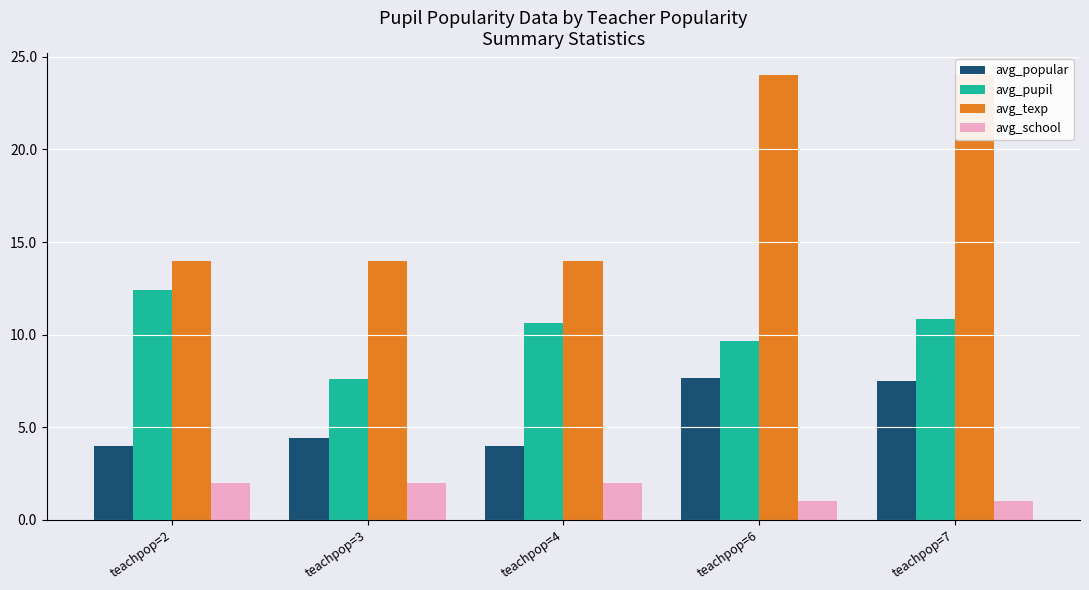

How many data points in avg_texp are above 14?

2